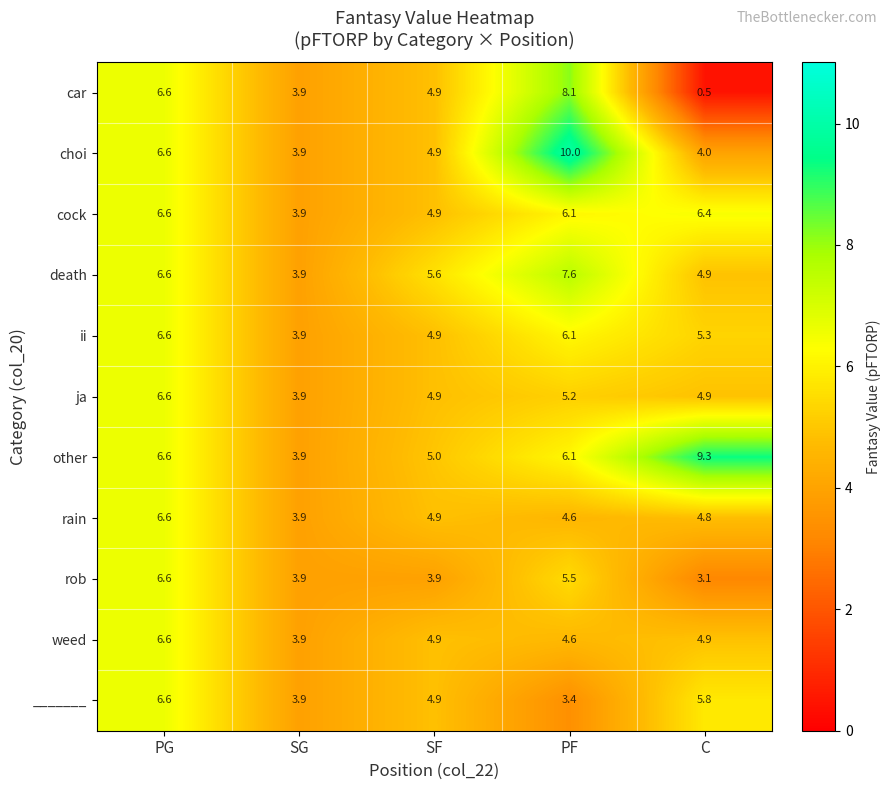

At which category does the chart reach its minimum across all series?

C